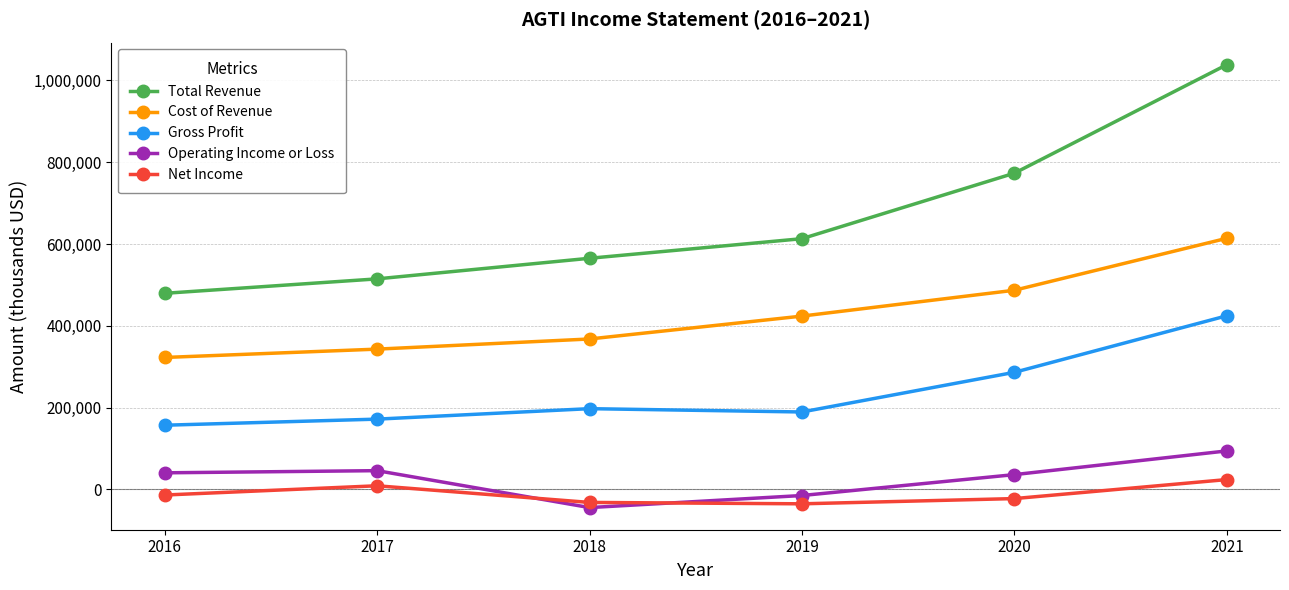

Rank the categories by Total Revenue value from lowest to highest.

2016, 2017, 2018, 2019, 2020, 2021